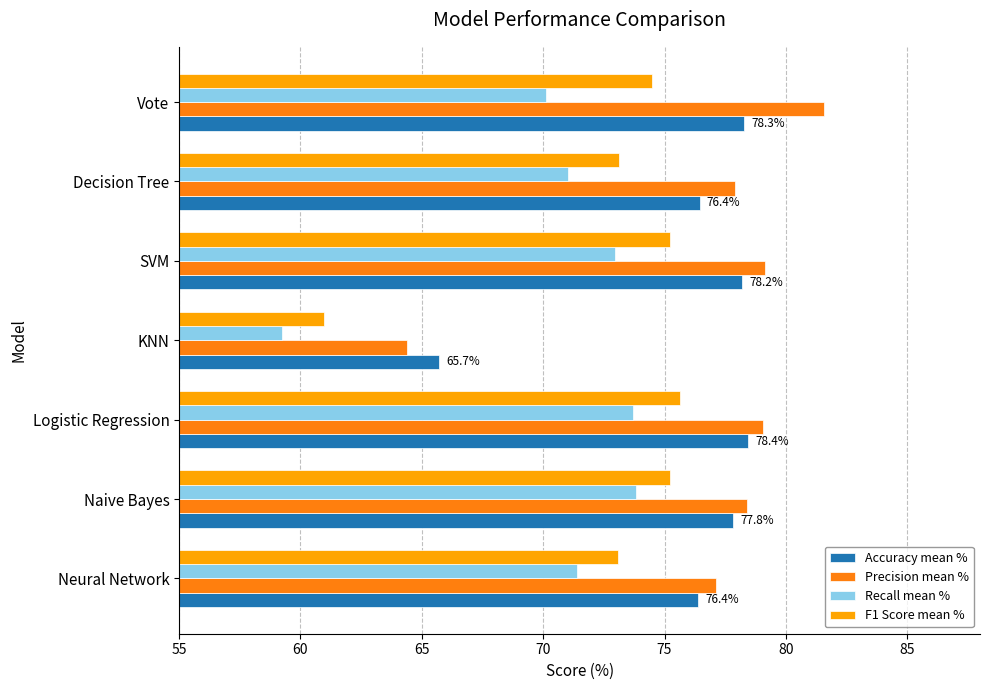

Rank the series by their maximum value, from highest to lowest.

Precision mean %, Accuracy mean %, F1 Score mean %, Recall mean %